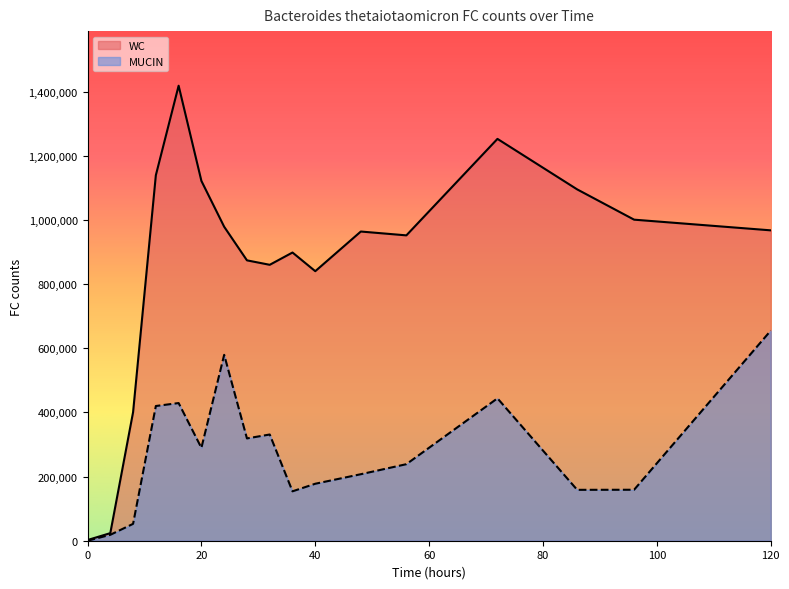

Count the number of data series in this chart.

2